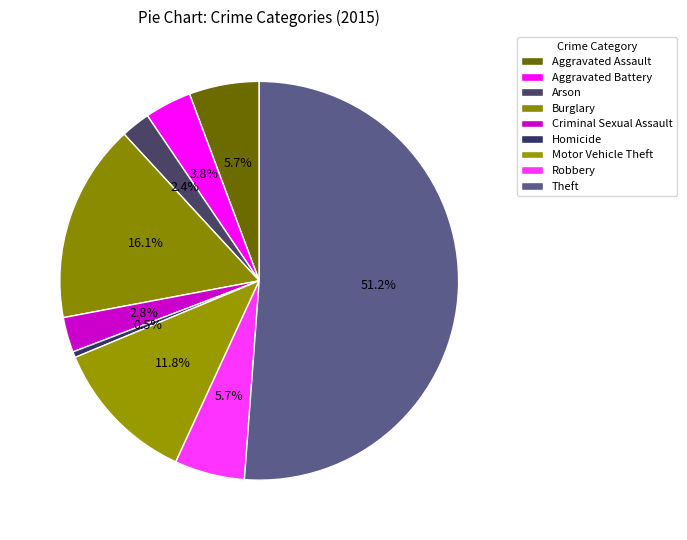

To the nearest percent, what is the combined percentage of Aggravated Battery and Burglary?

20%